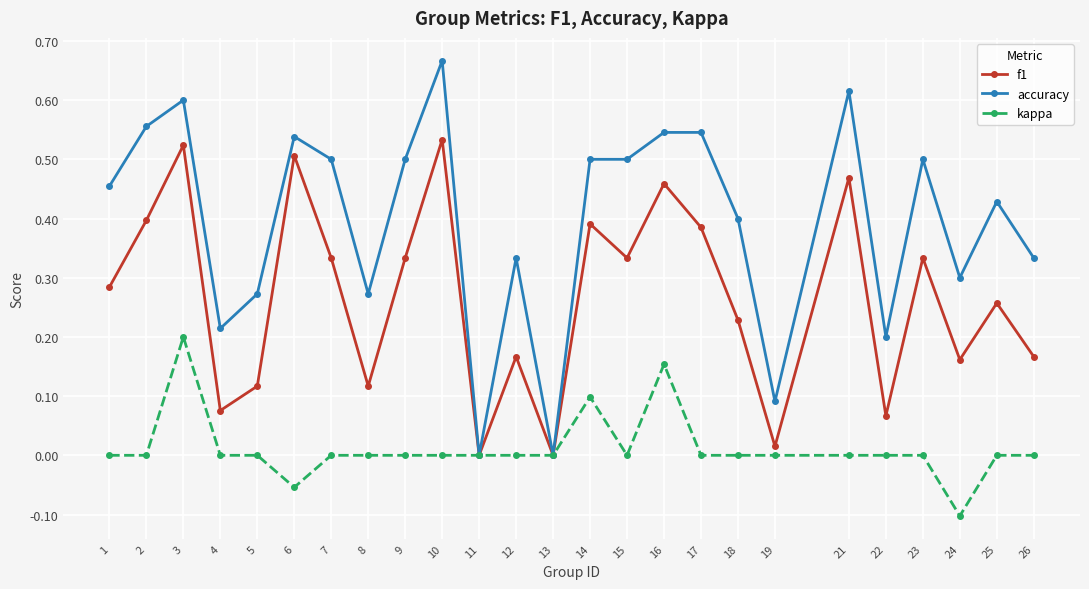

Which series has the largest total across all categories?

accuracy